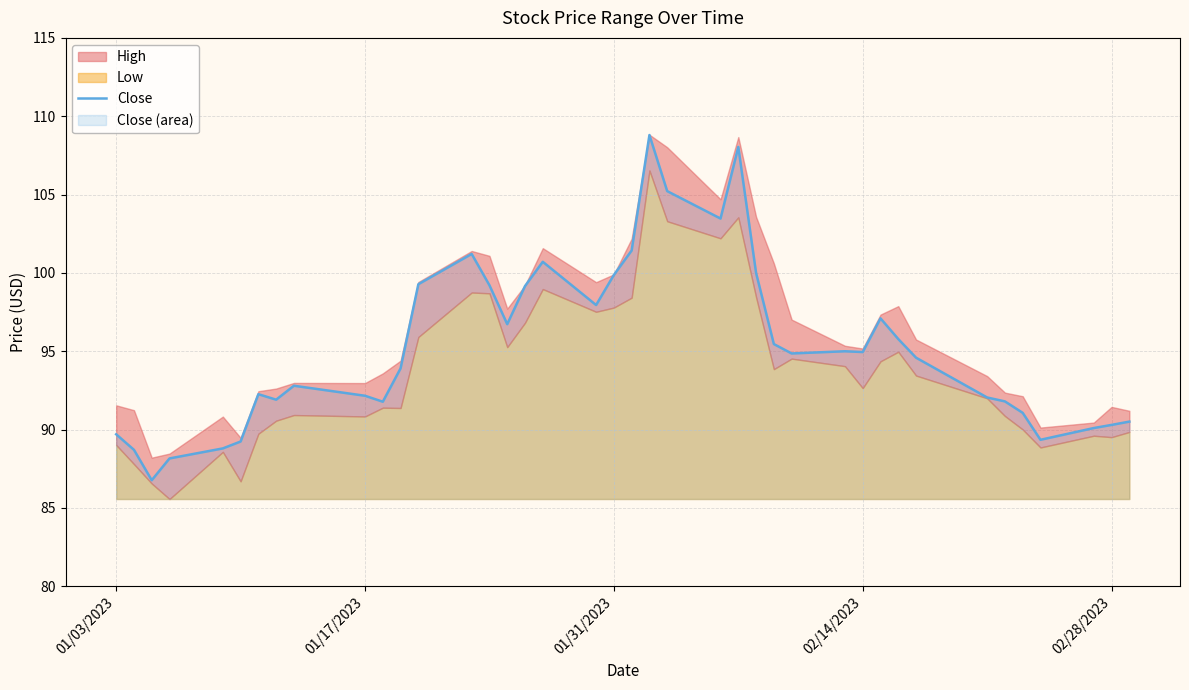

What is the maximum value for Close?

108.8